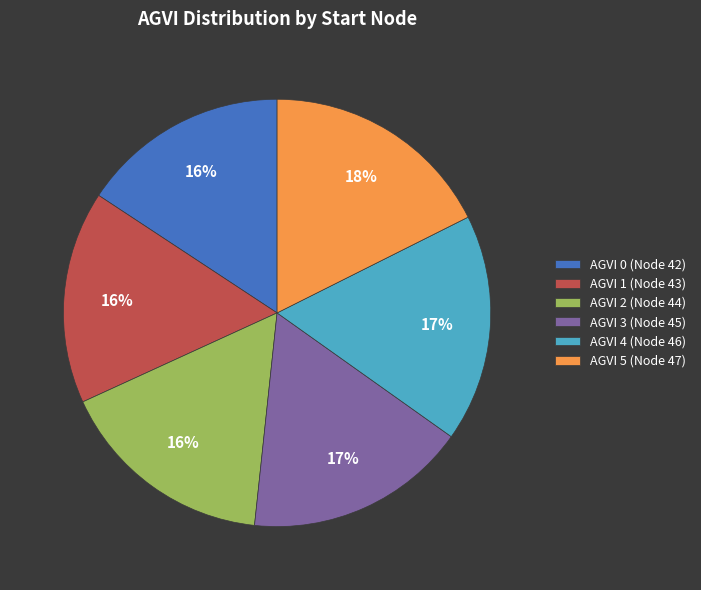

Combined, do AGVI 5 (Node 47) and AGVI 2 (Node 44) account for over 50%?

No